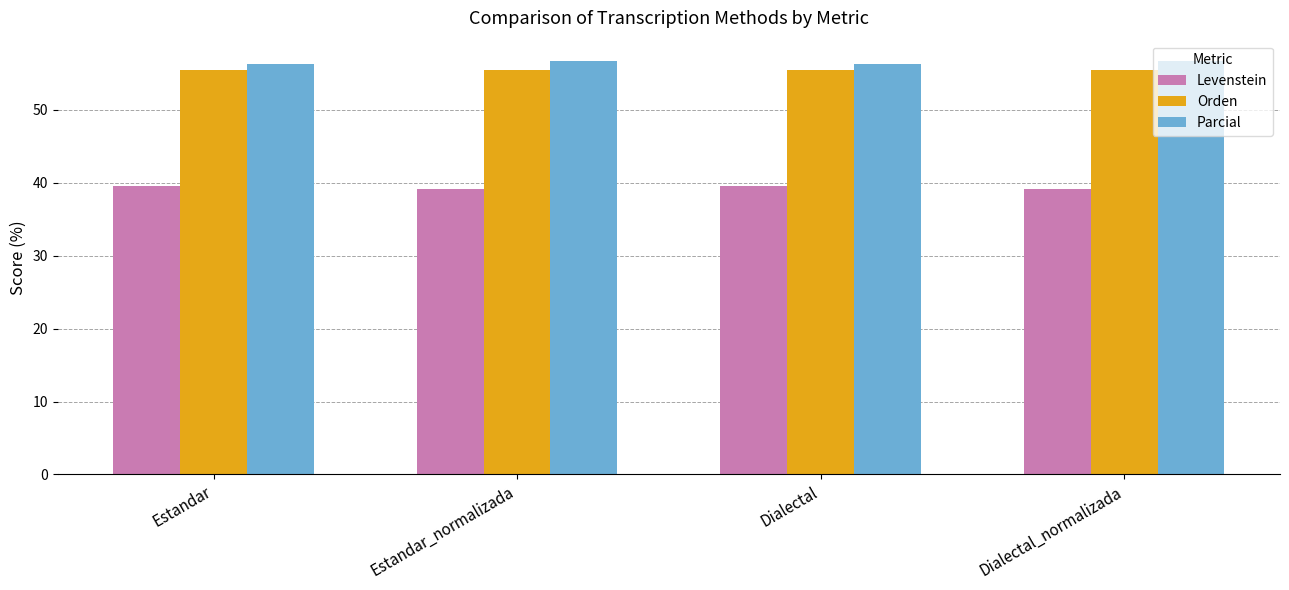

True or false: Orden has a value of 55.4 at Dialectal_normalizada.

True